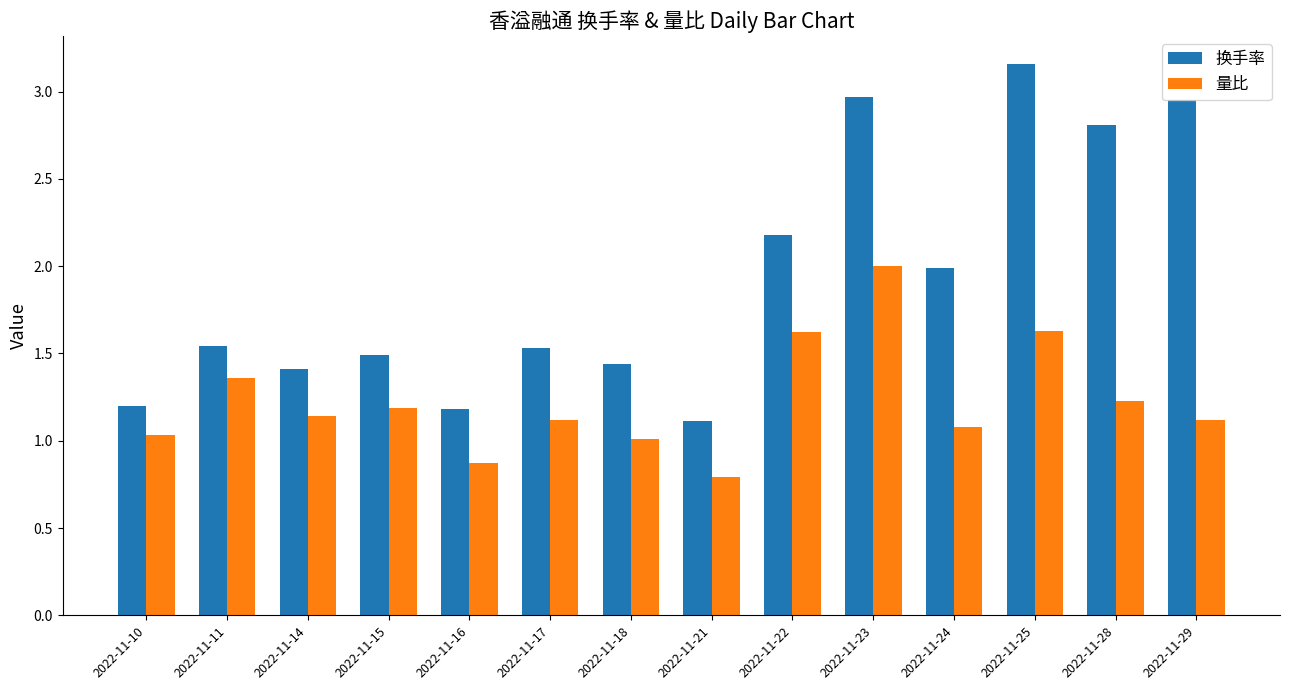

The value of 换手率 at 2022-11-16 is 0.8. True or false?

False